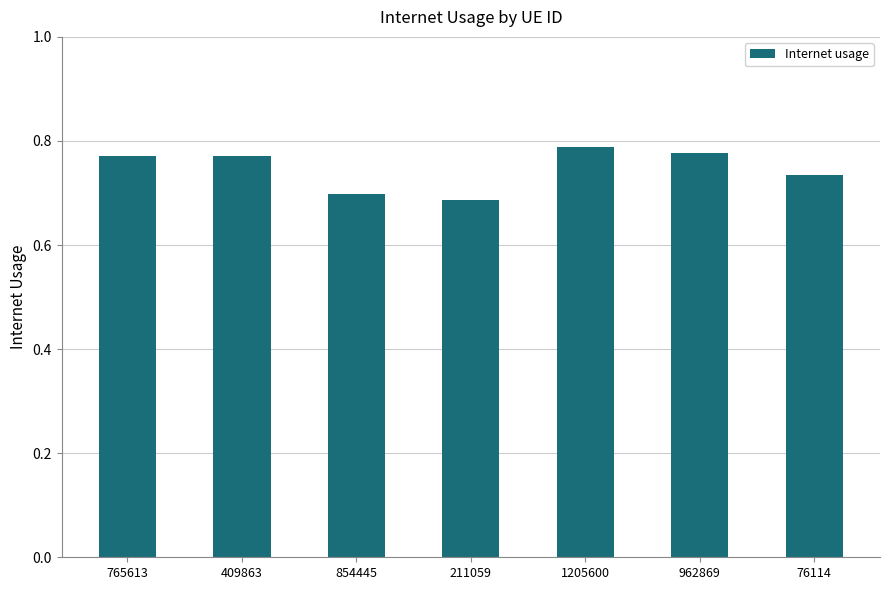

At which category does the chart reach its peak across all series?

1205600